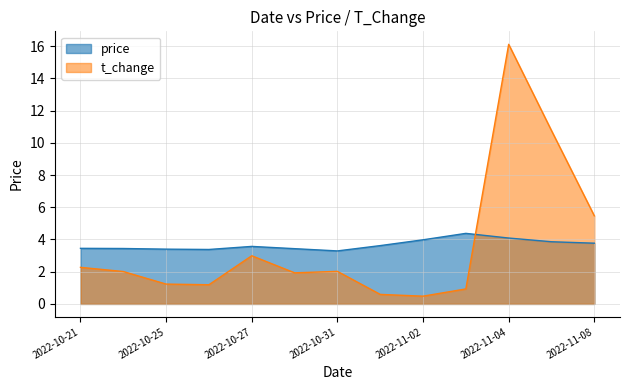

Is the value of price at 2022-11-04 greater than the value of t_change at 2022-11-04?

No